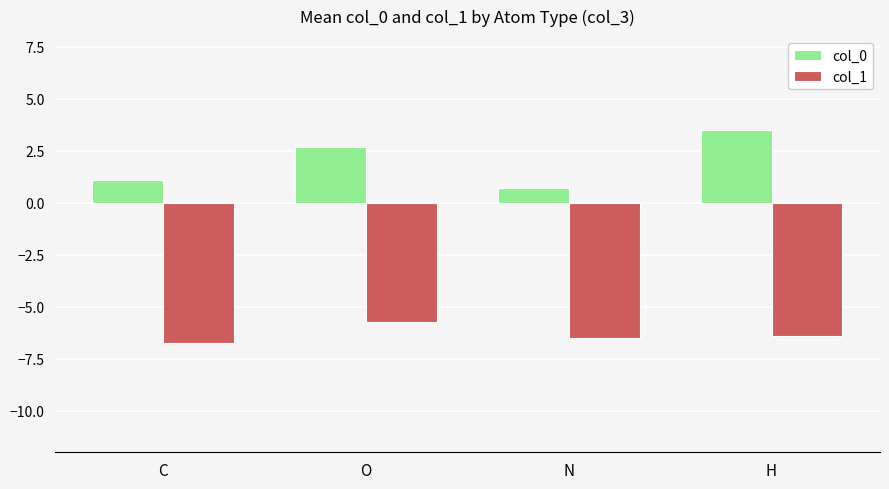

Reading left to right, what are all the values shown in this chart?

col_0: C=1.1	O=2.7	N=0.7	H=3.5
col_1: C=-6.7	O=-5.7	N=-6.5	H=-6.4